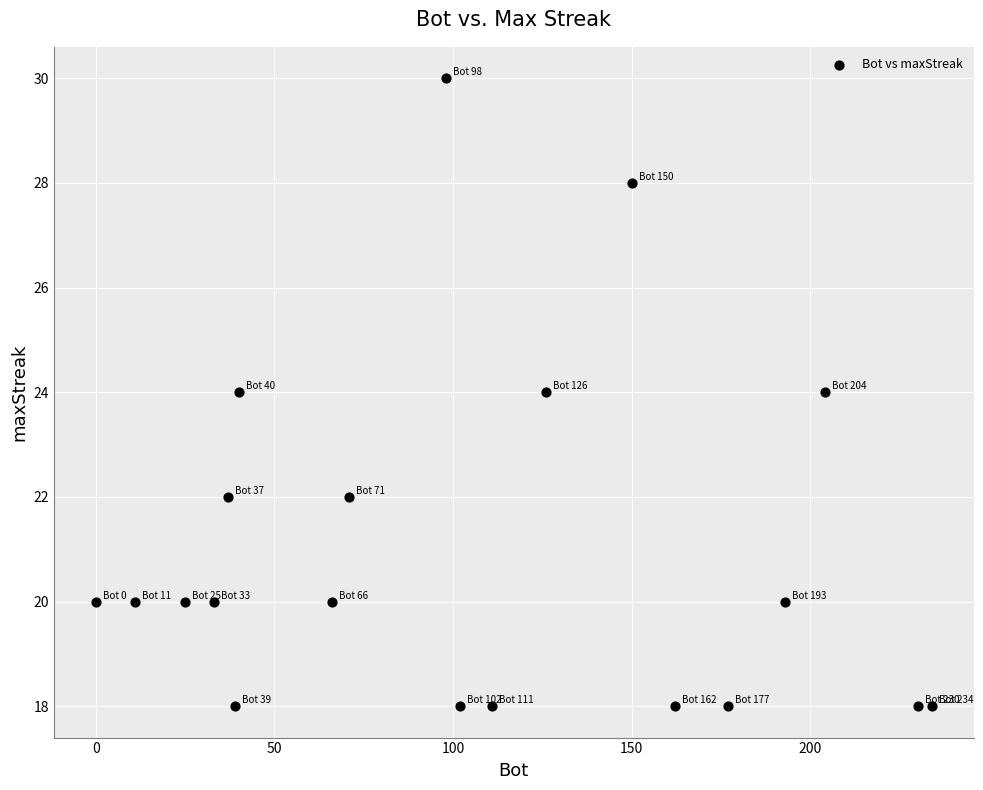

What is the range of Y values (max minus min)?

12